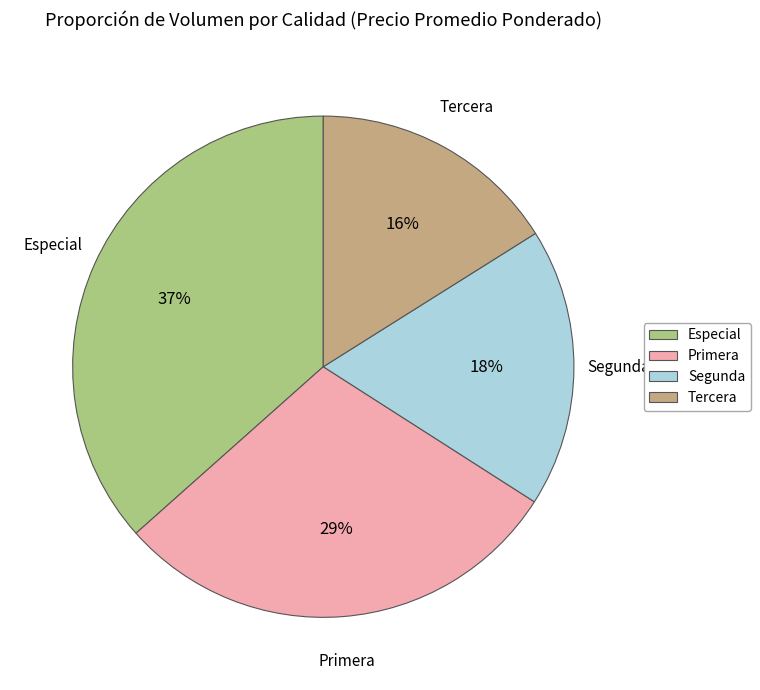

What is the ratio of the value at Primera to the value at Especial?

0.8